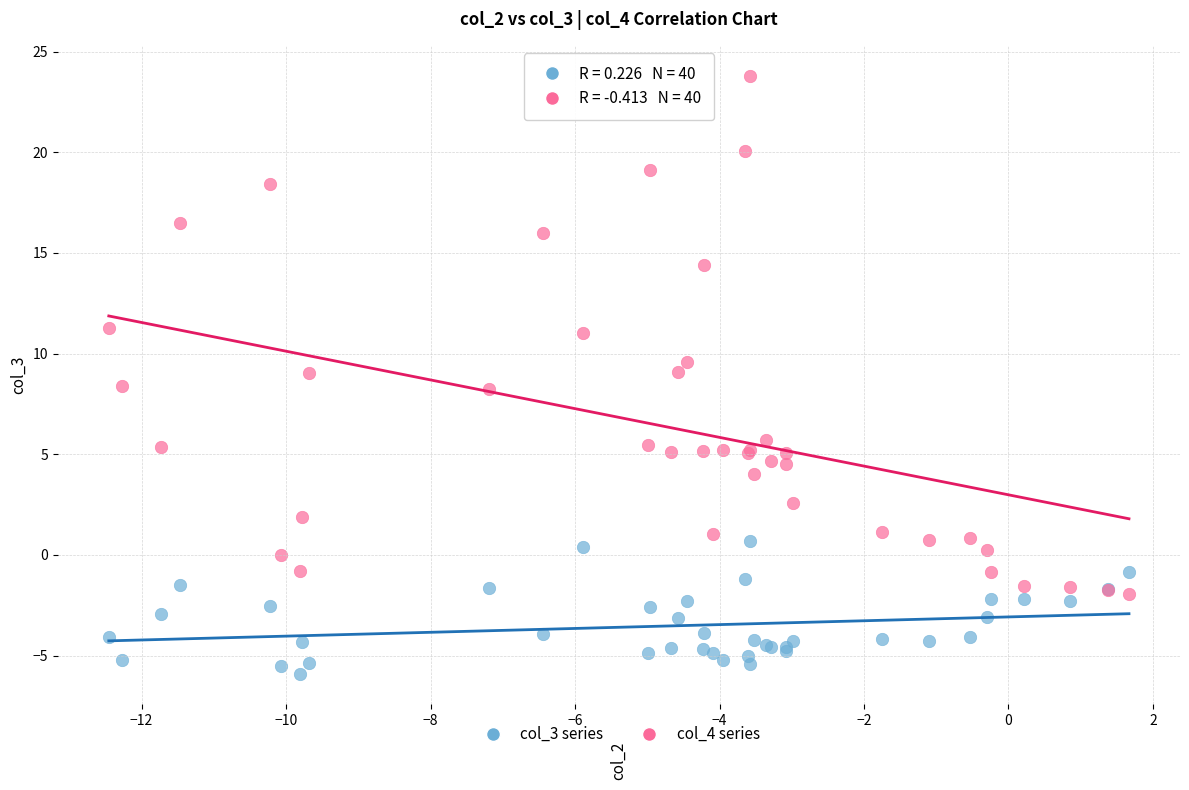

Which series contains the highest Y value?

col_4 series